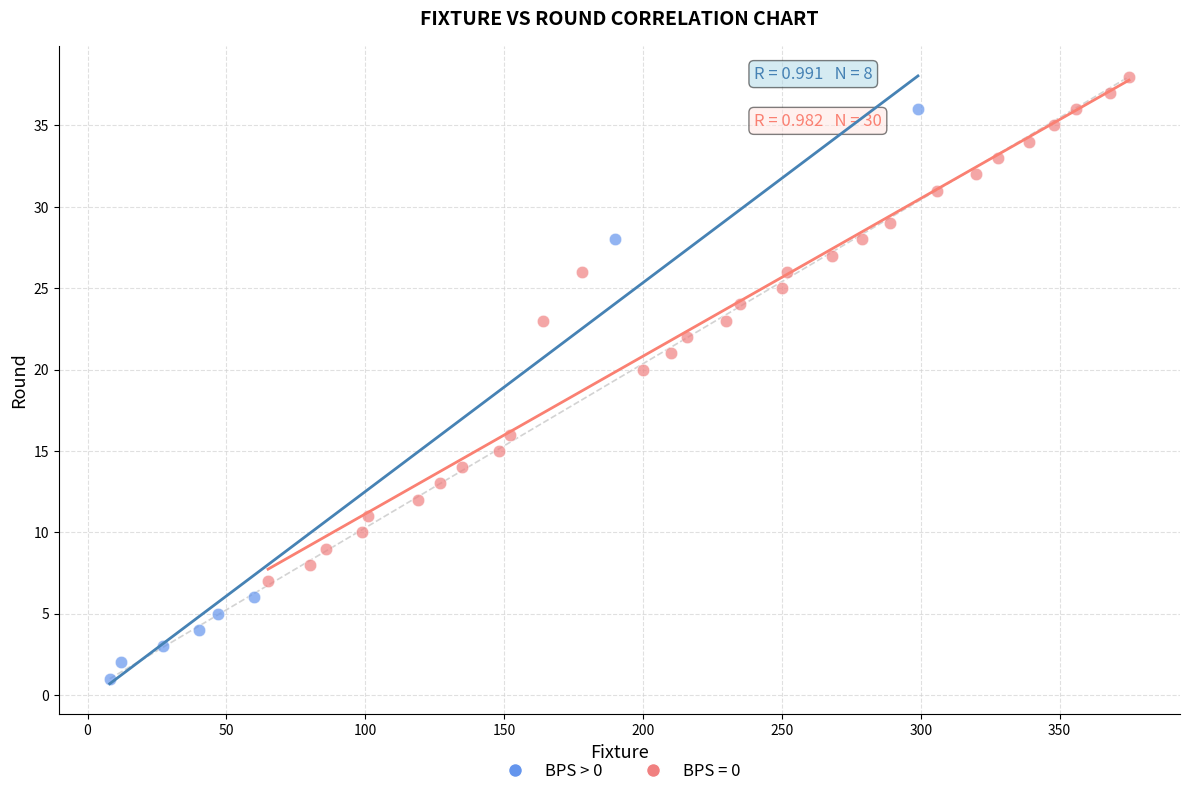

Which series contains the lowest Y value?

BPS > 0